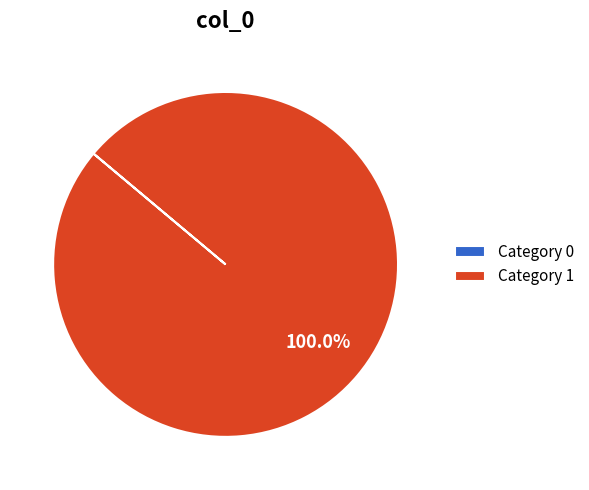

Which category has the biggest portion of the pie?

Category 1